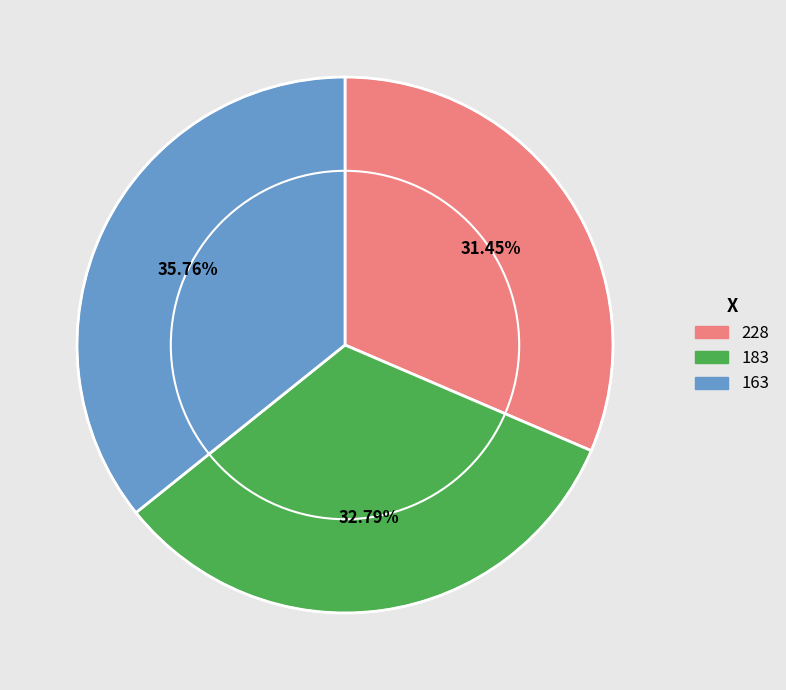

To the nearest percent, what is the difference between the largest and smallest slice percentages?

4%